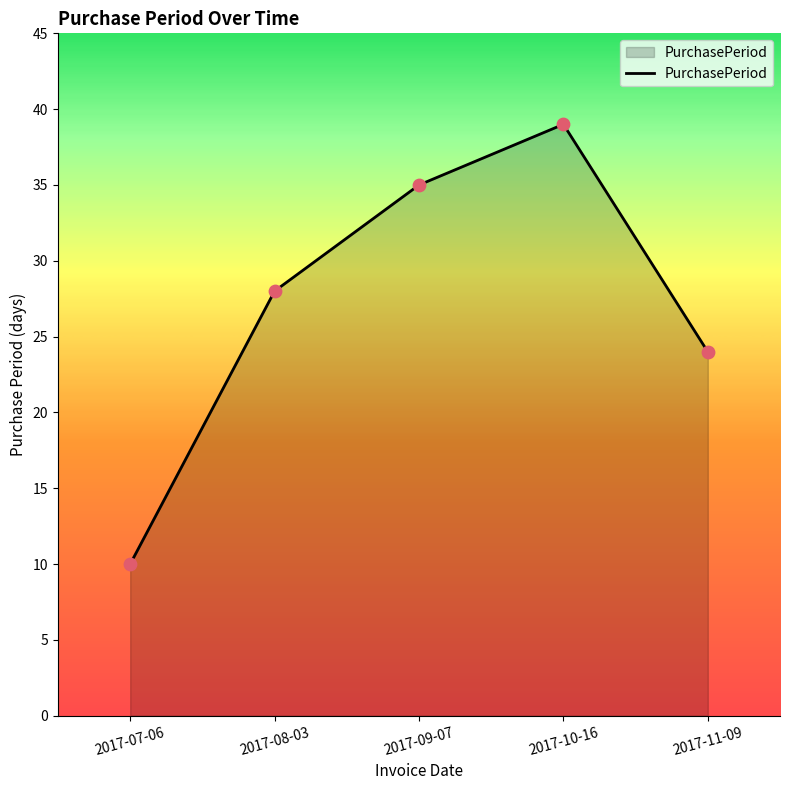

What is the ratio of the value at 2017-11-09 to the value at 2017-08-03?

0.9